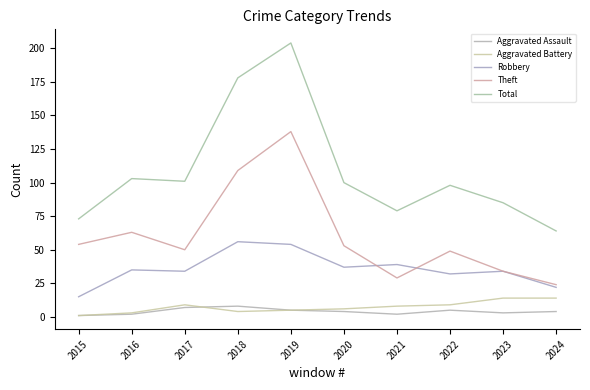

True or false: Total and Theft intersect in this chart.

False